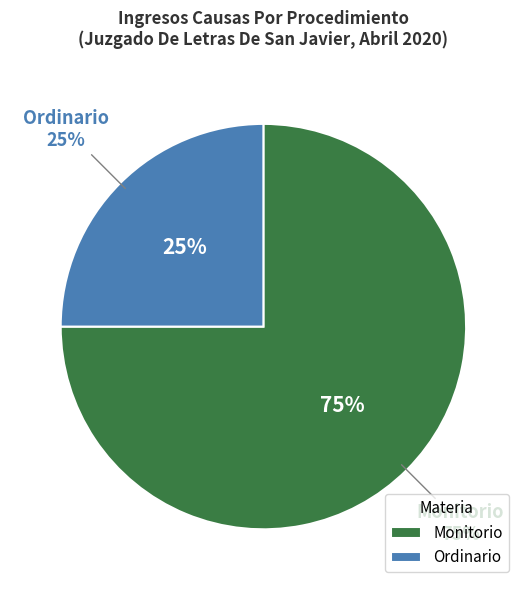

How many slices are in this pie chart?

2